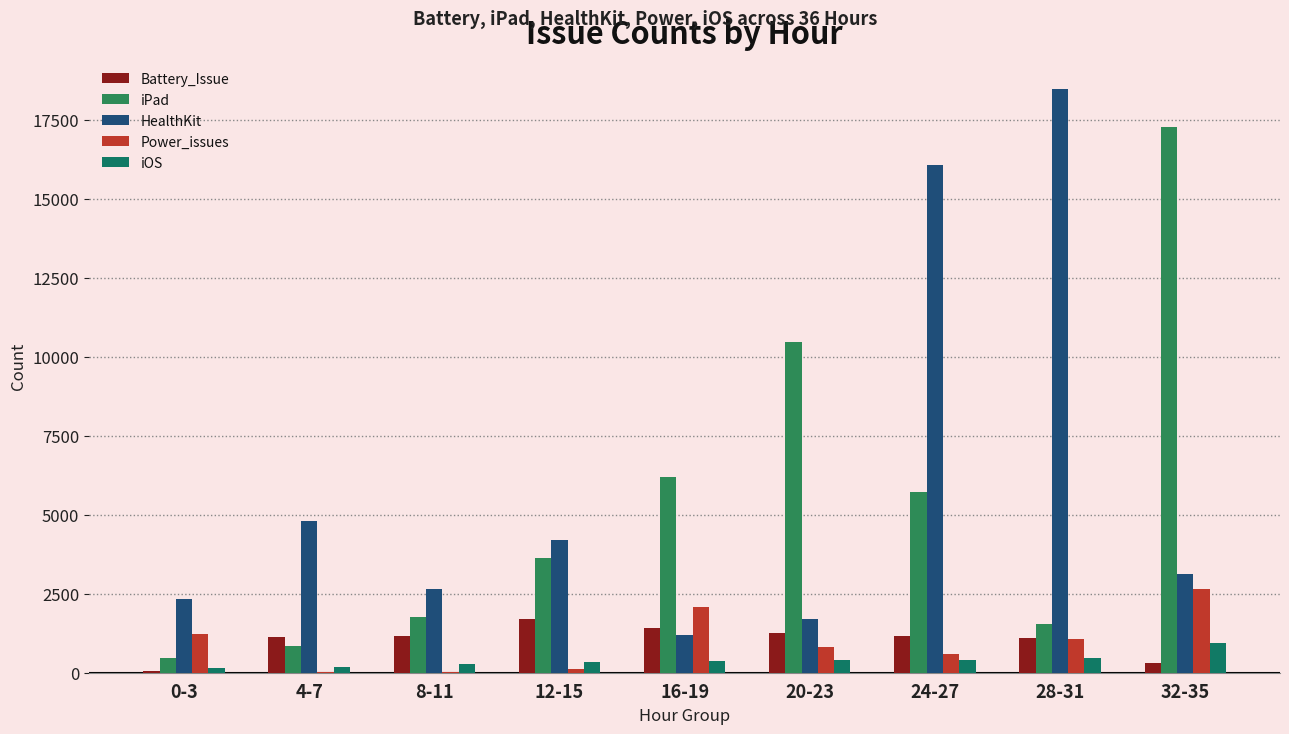

What is the label of the 5th bar from the left?

16-19